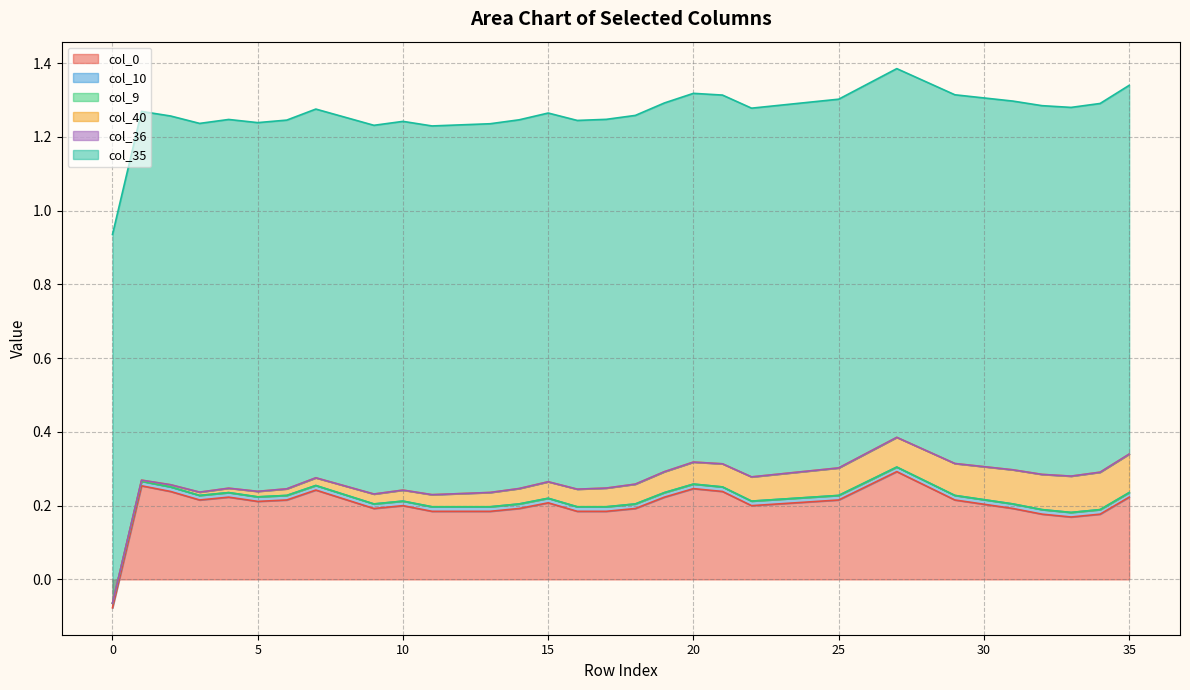

Is the value of col_9 at 8 greater than the value of col_10 at 27?

No